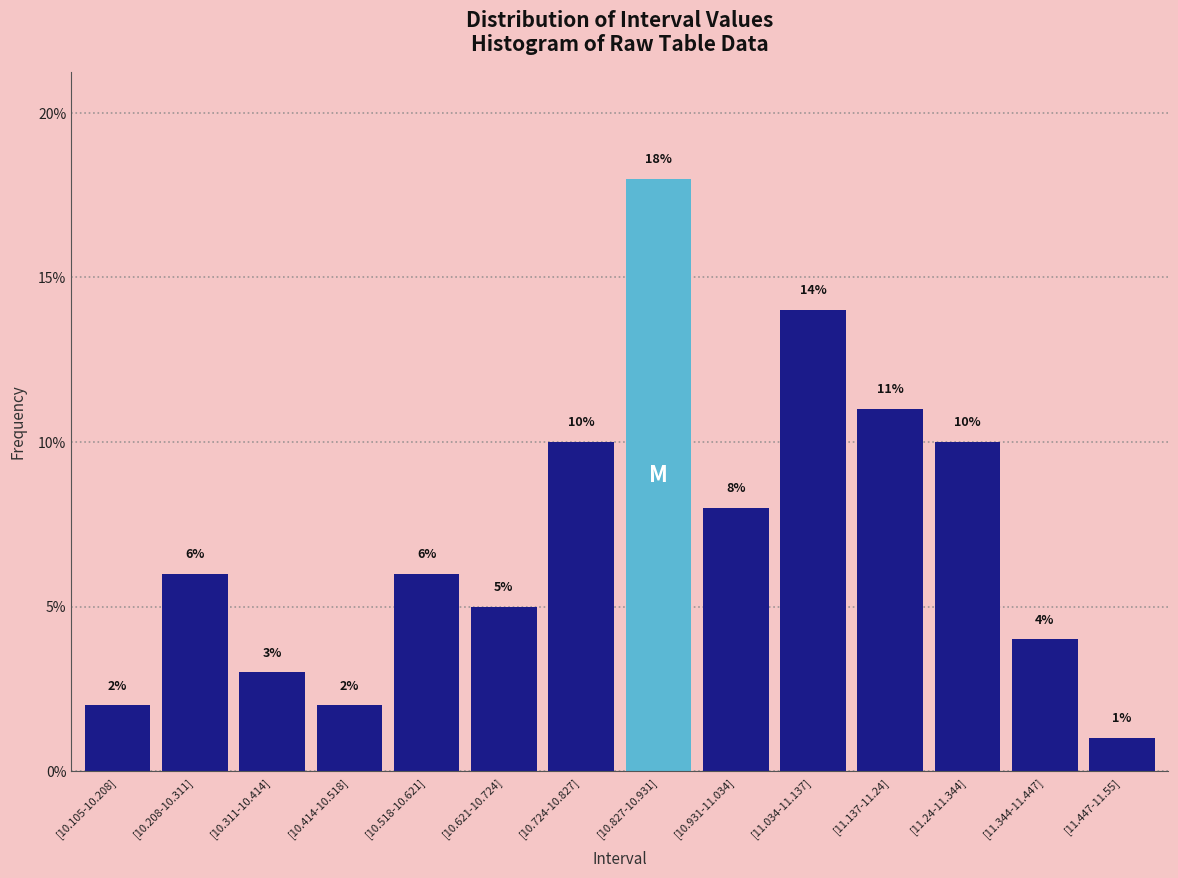

At which category does the chart reach its minimum across all series?

[11.447-11.55]